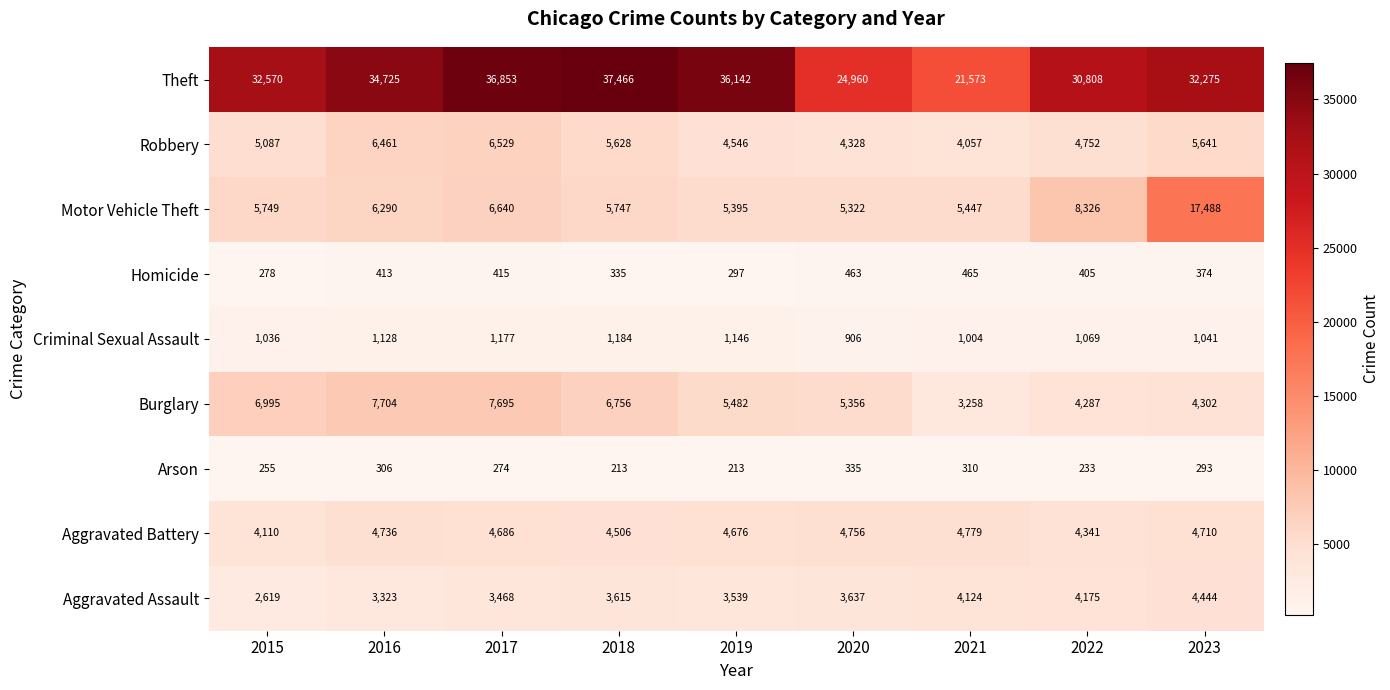

The Theft series shows 12057 at 2015. True or false?

False